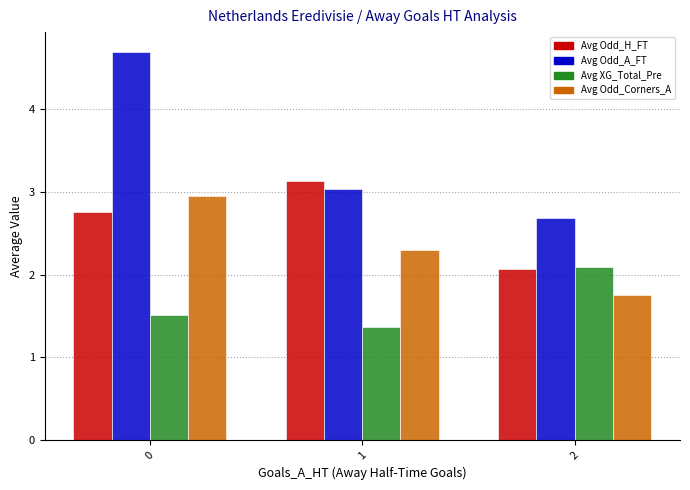

Rank the series at 1 from lowest to highest value.

Avg XG_Total_Pre, Avg Odd_Corners_A, Avg Odd_A_FT, Avg Odd_H_FT